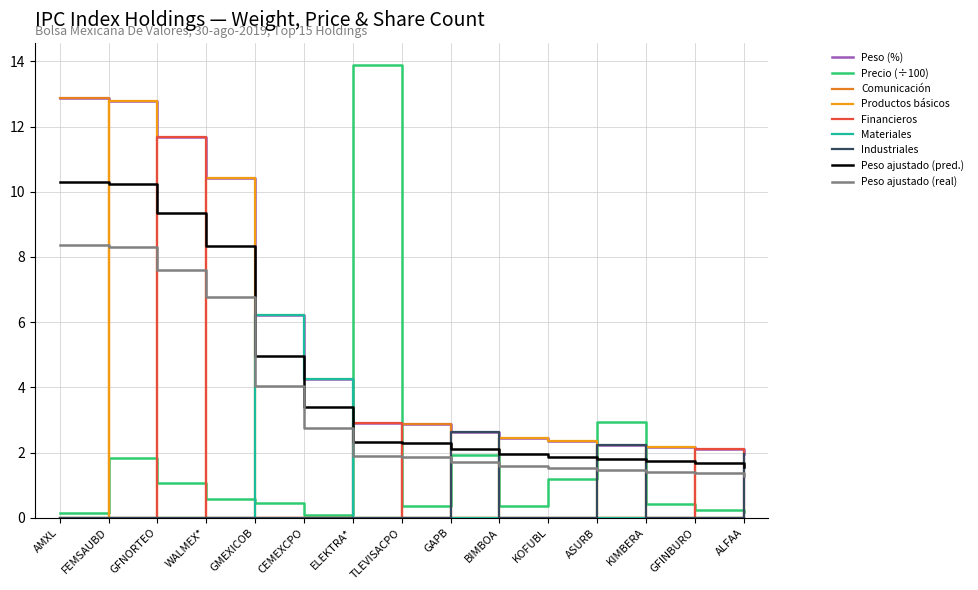

Where does the Peso (%) series first go above 2?

AMXL